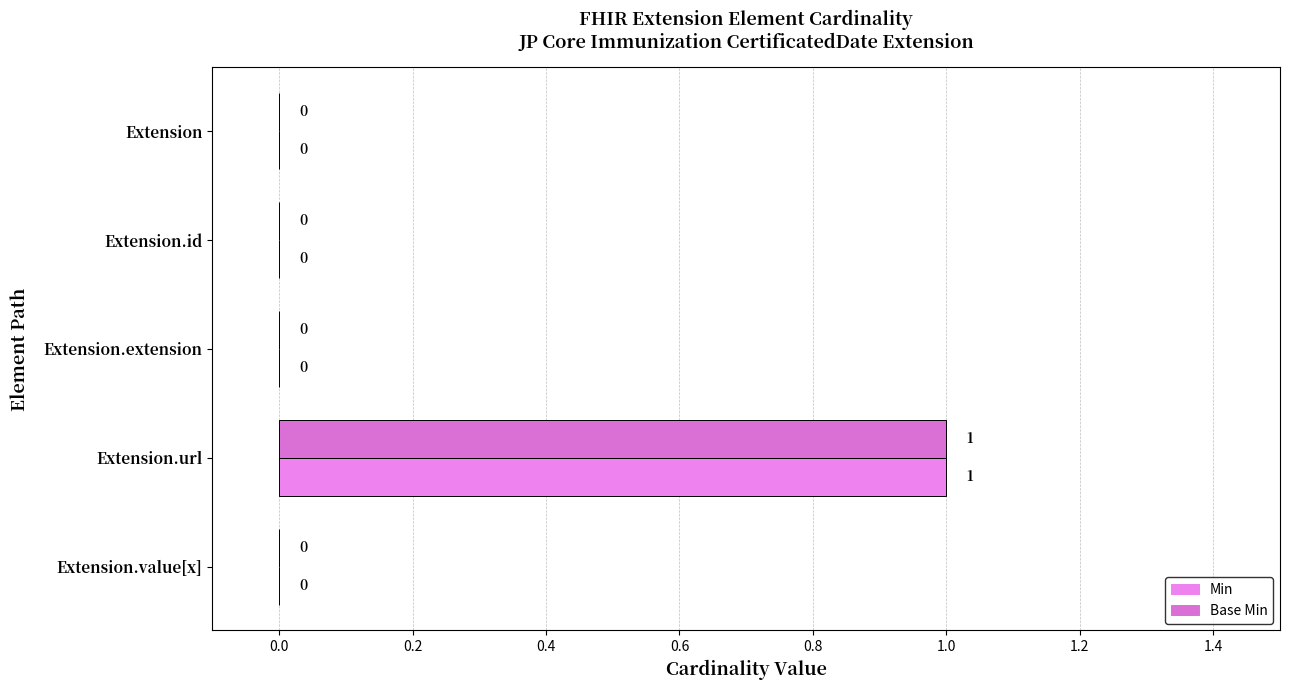

How many data points does each series have?

5